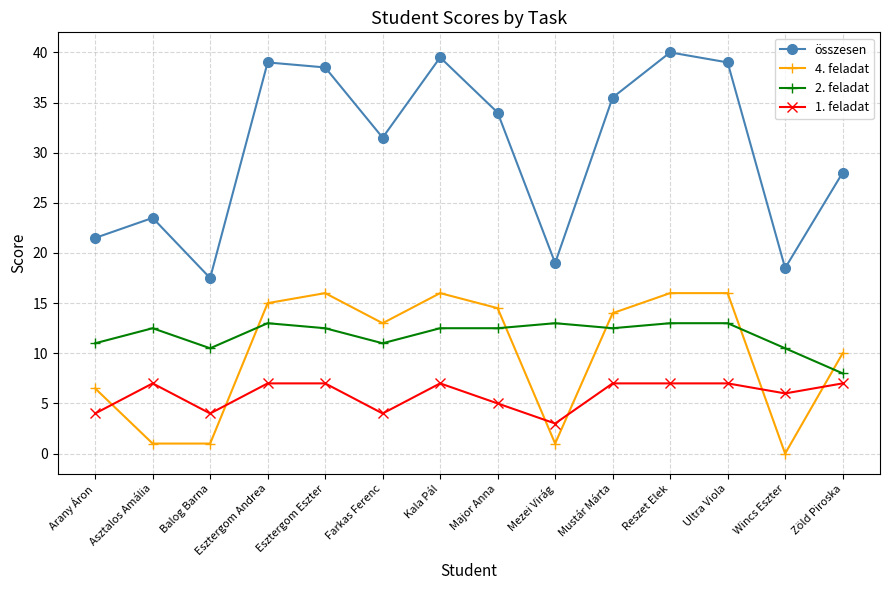

At Wincs Eszter, list the series in order from largest to smallest.

összesen, 2. feladat, 1. feladat, 4. feladat